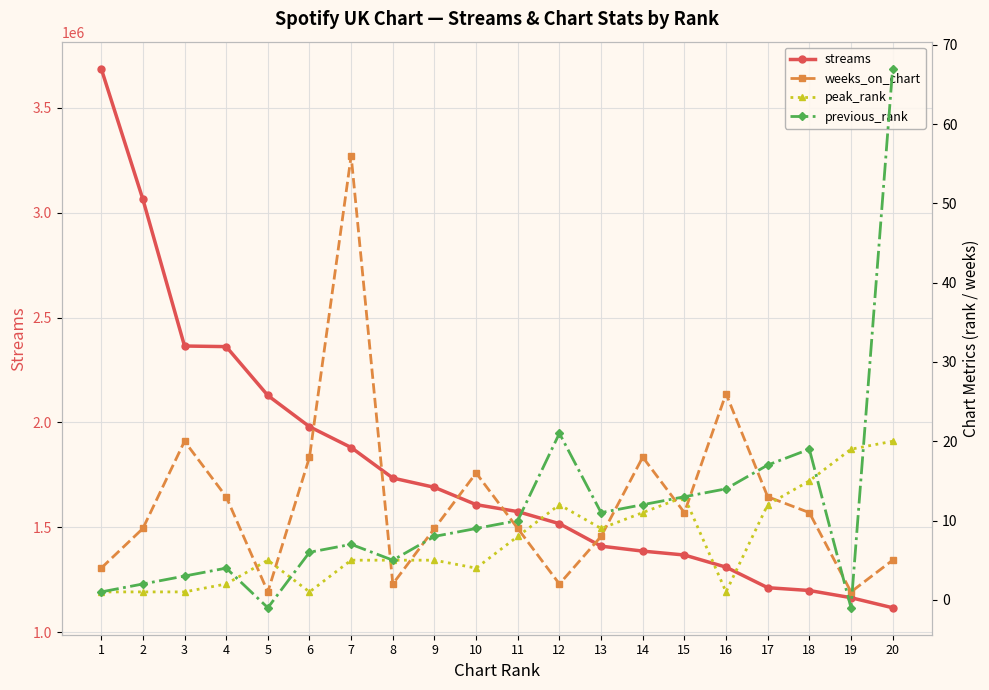

Is it true that weeks_on_chart equals 18 at 6?

True